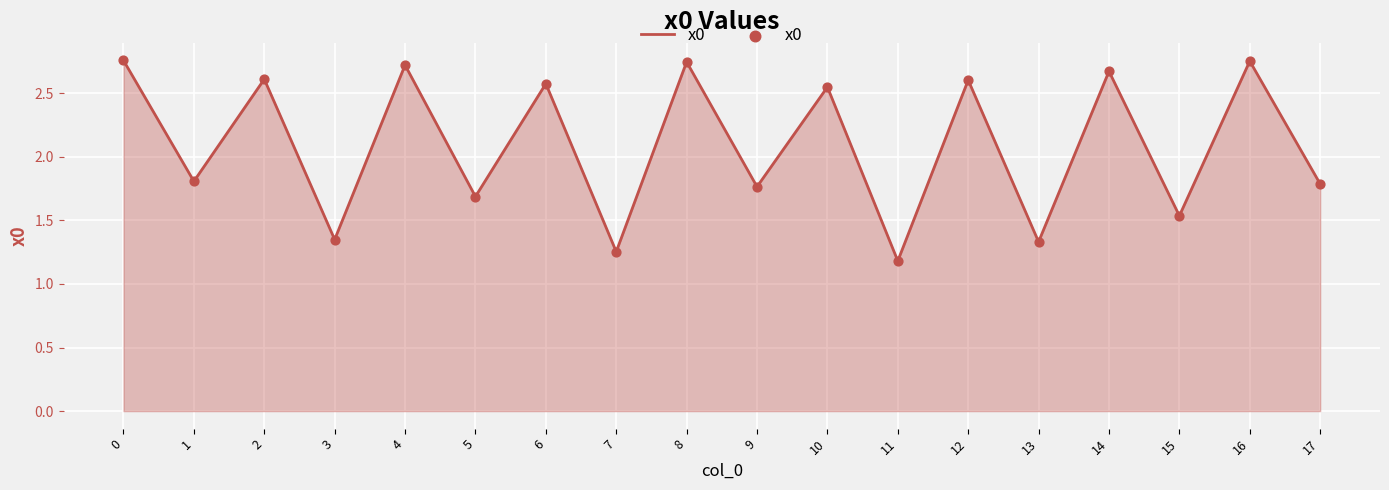

What is the change in value from 4 to 6?

-0.1